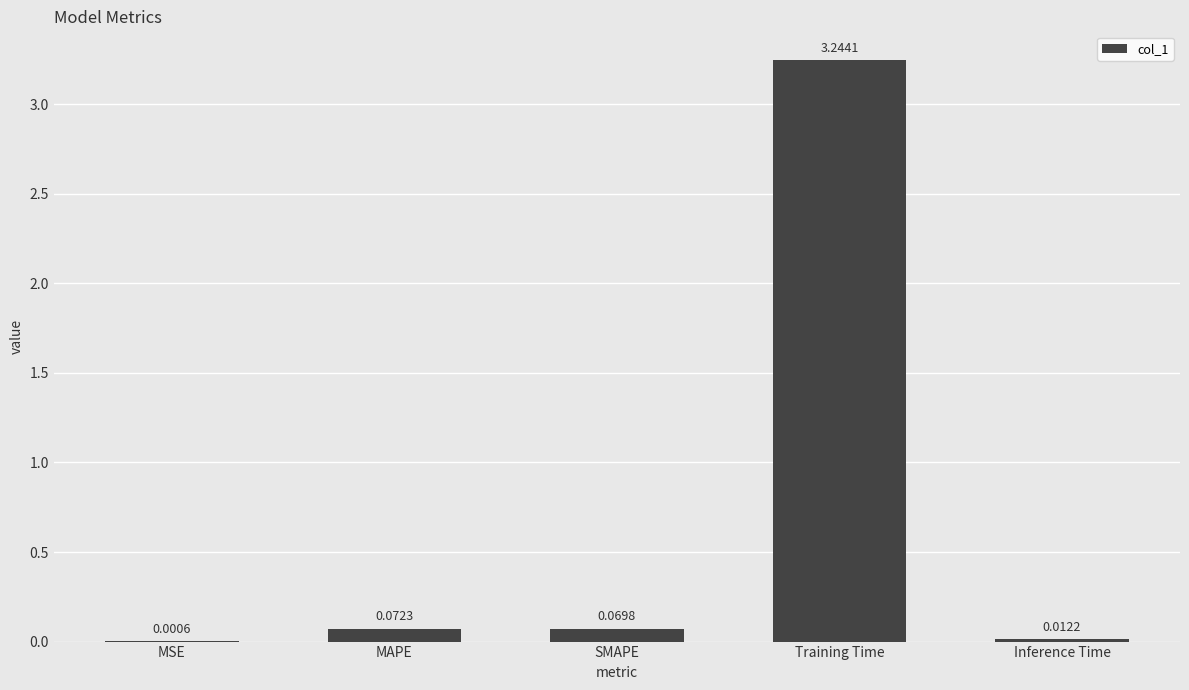

At which category does the chart reach its peak across all series?

Training Time